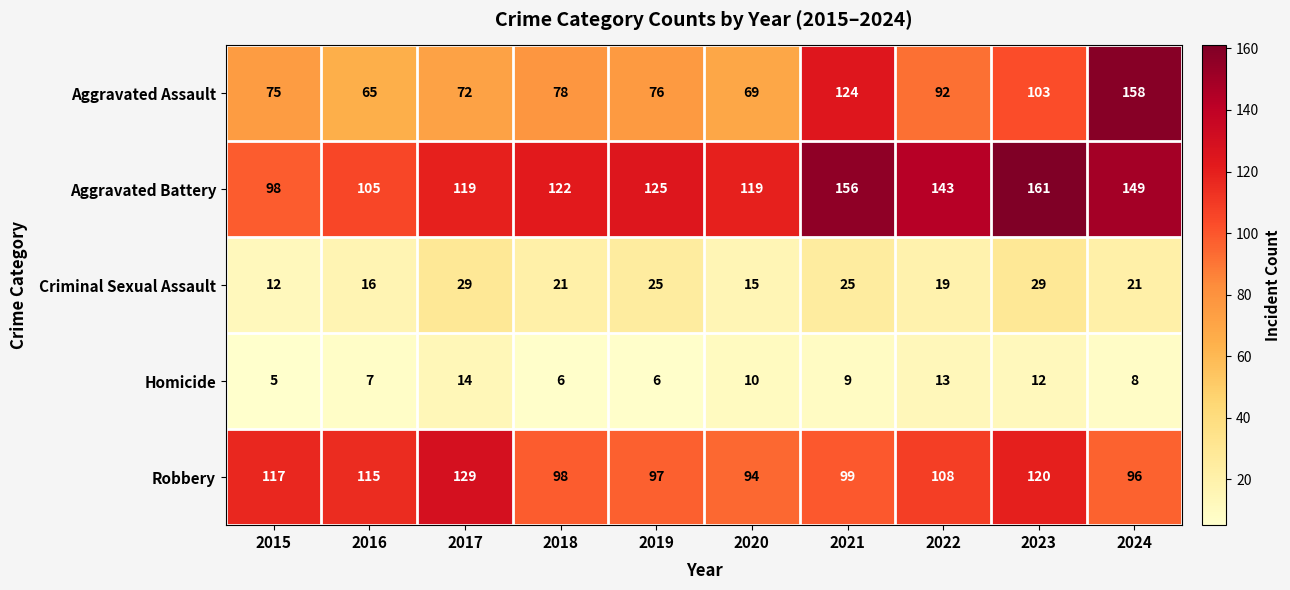

What is the spread (max minus min) of values at 2022?

130